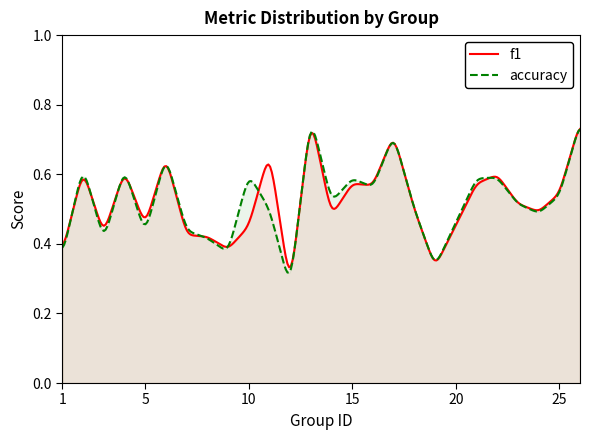

True or false: f1 has a value of 0.8 at 10.

False